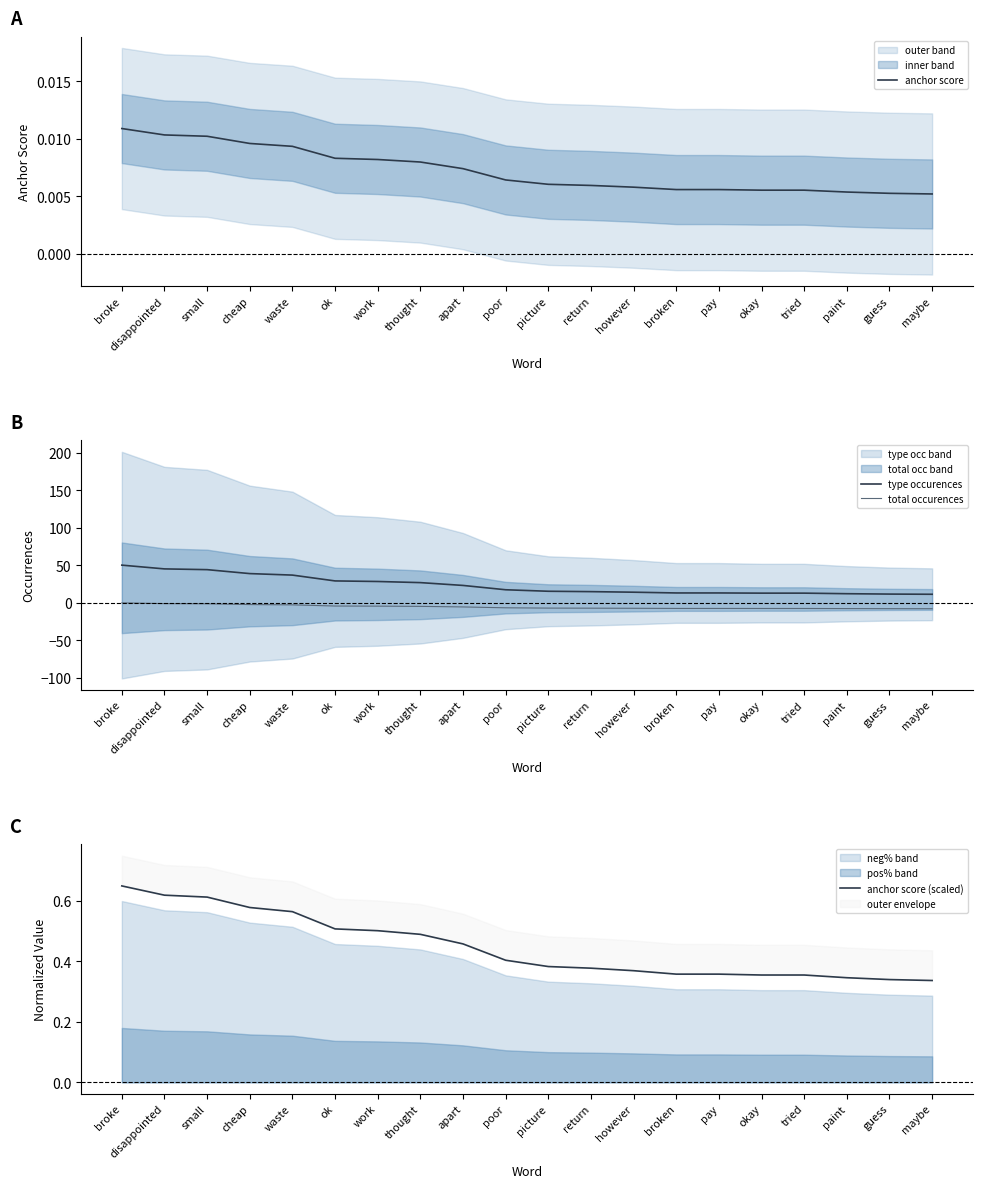

Is the value of anchor score at tried greater than the value of total occurences at okay?

Yes